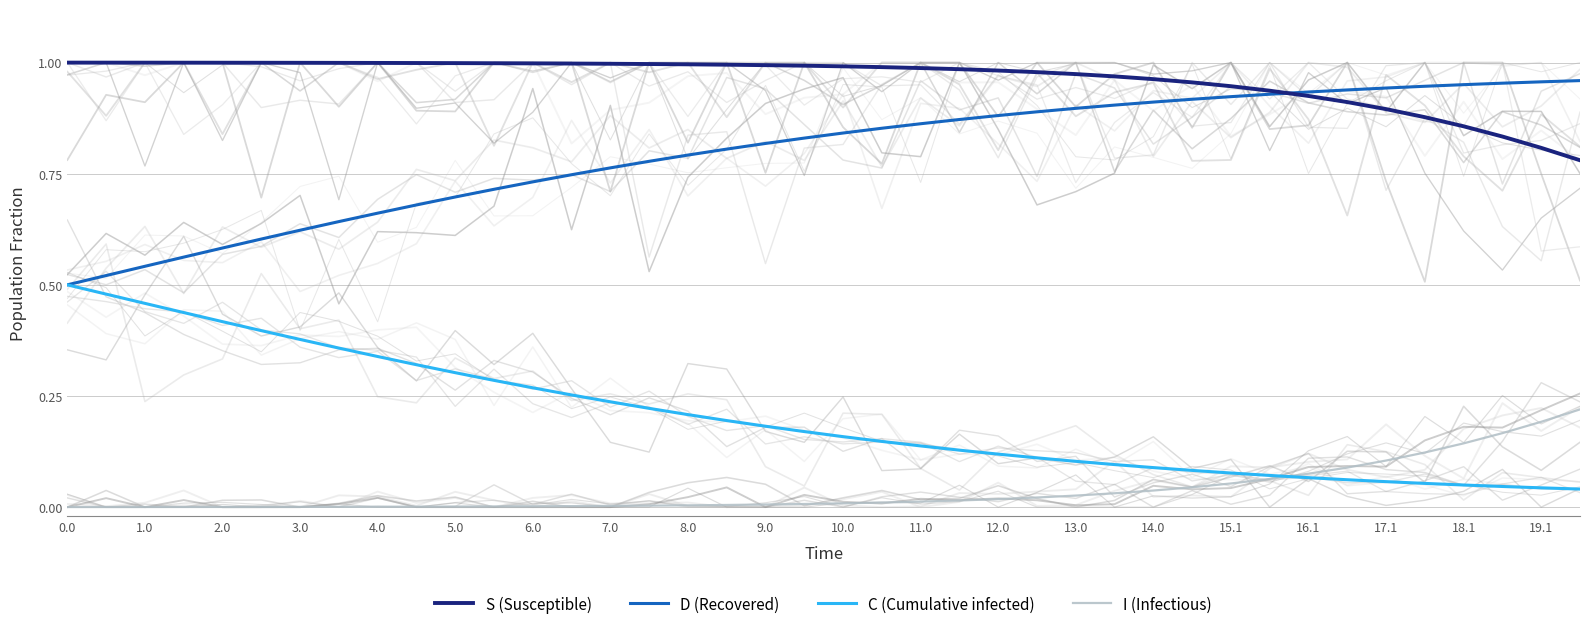

True or false: C (Cumulative infected) has more than 0 interior local peaks.

False